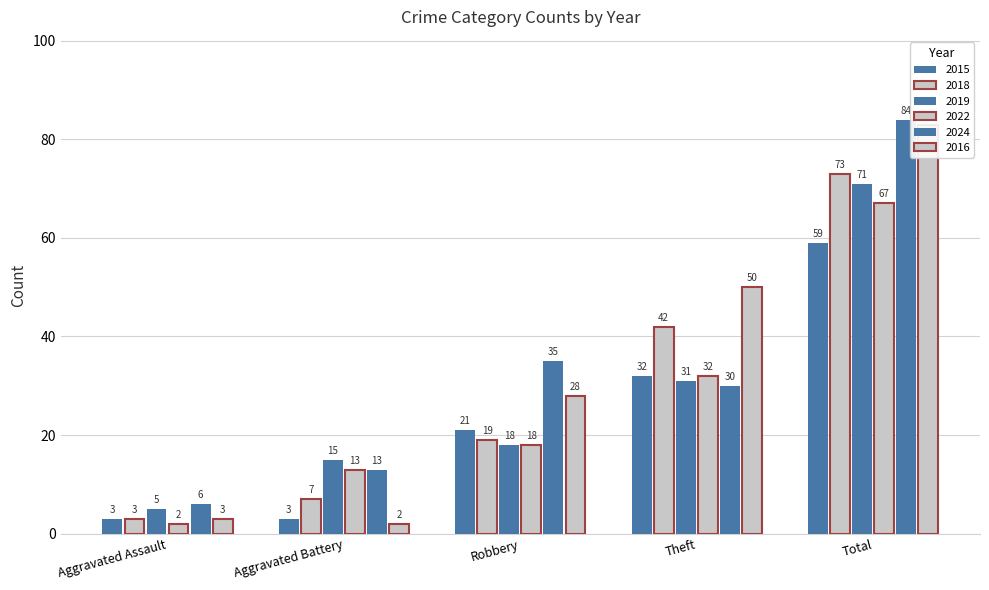

What is the sum of all 2024 values?

168